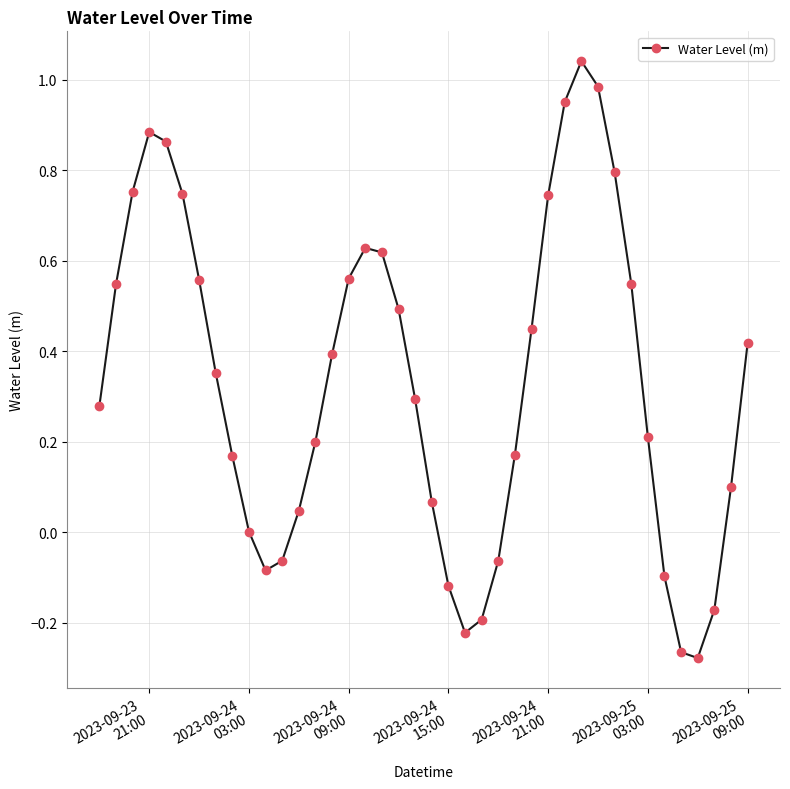

Is this an area chart (filled region under the line)?

No